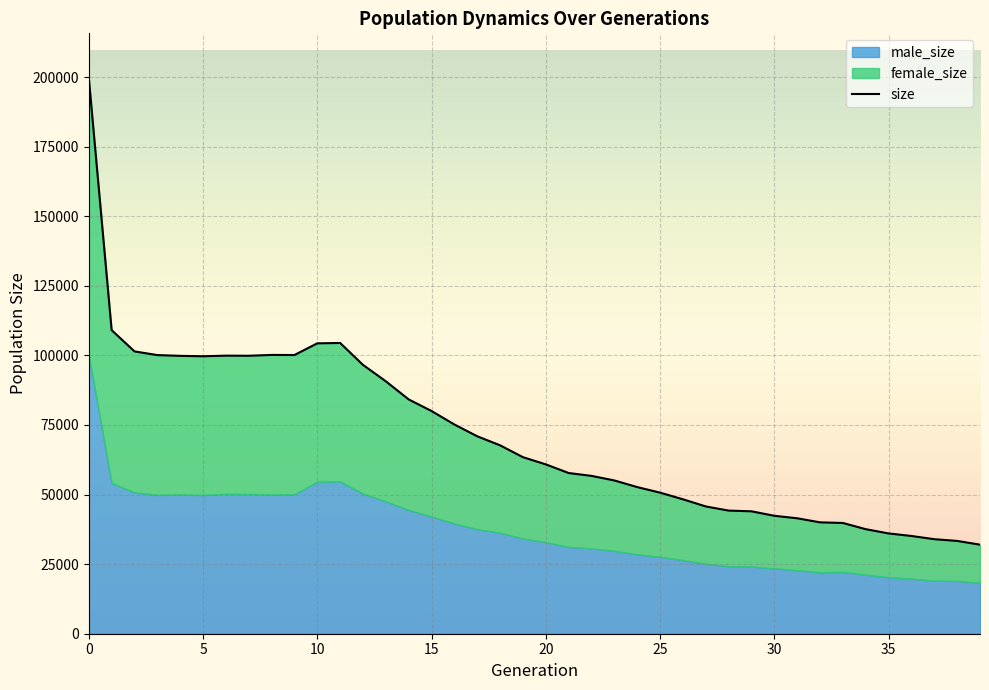

What is the difference between the maximum and minimum values?

167727